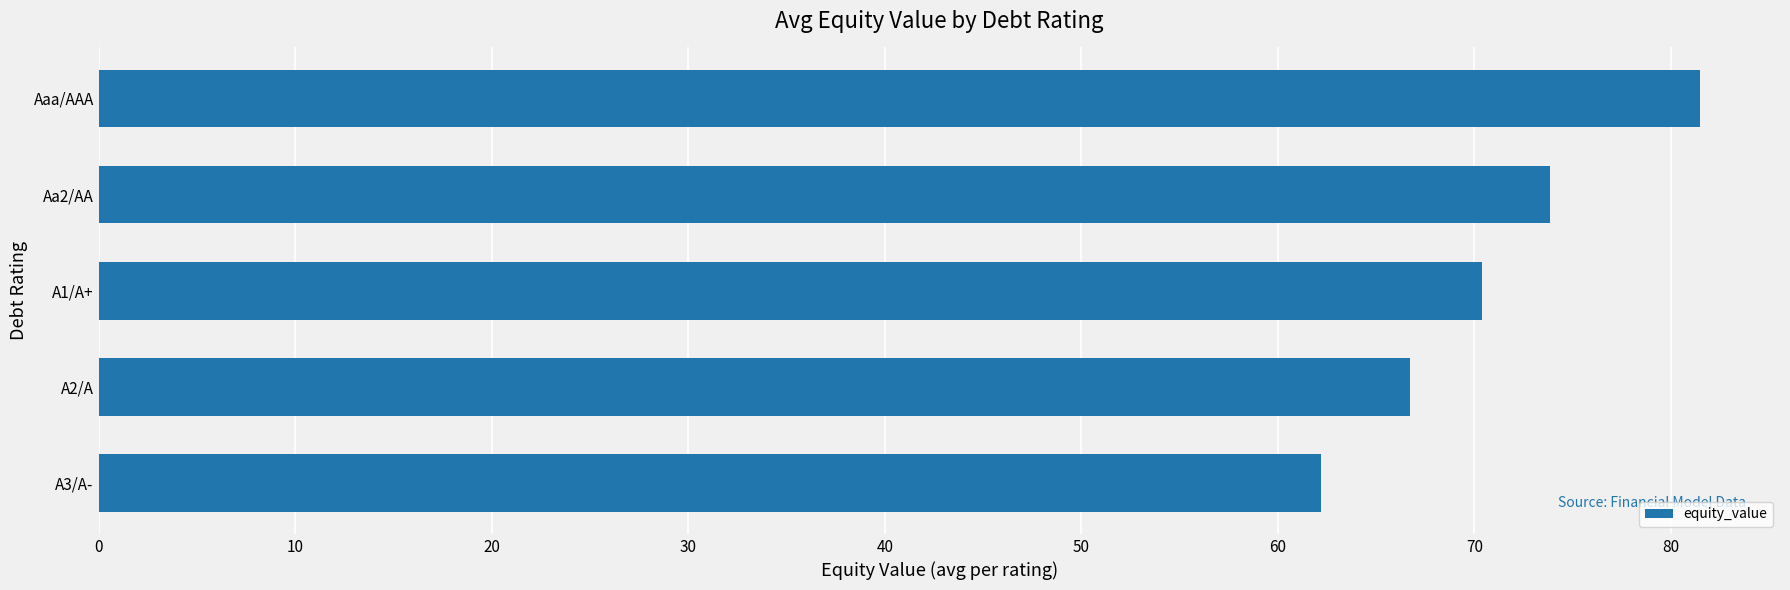

Reading bottom to top, list all the values displayed in this chart.

A3/A-=62.2	A2/A=66.7	A1/A+=70.4	Aa2/AA=73.9	Aaa/AAA=81.5